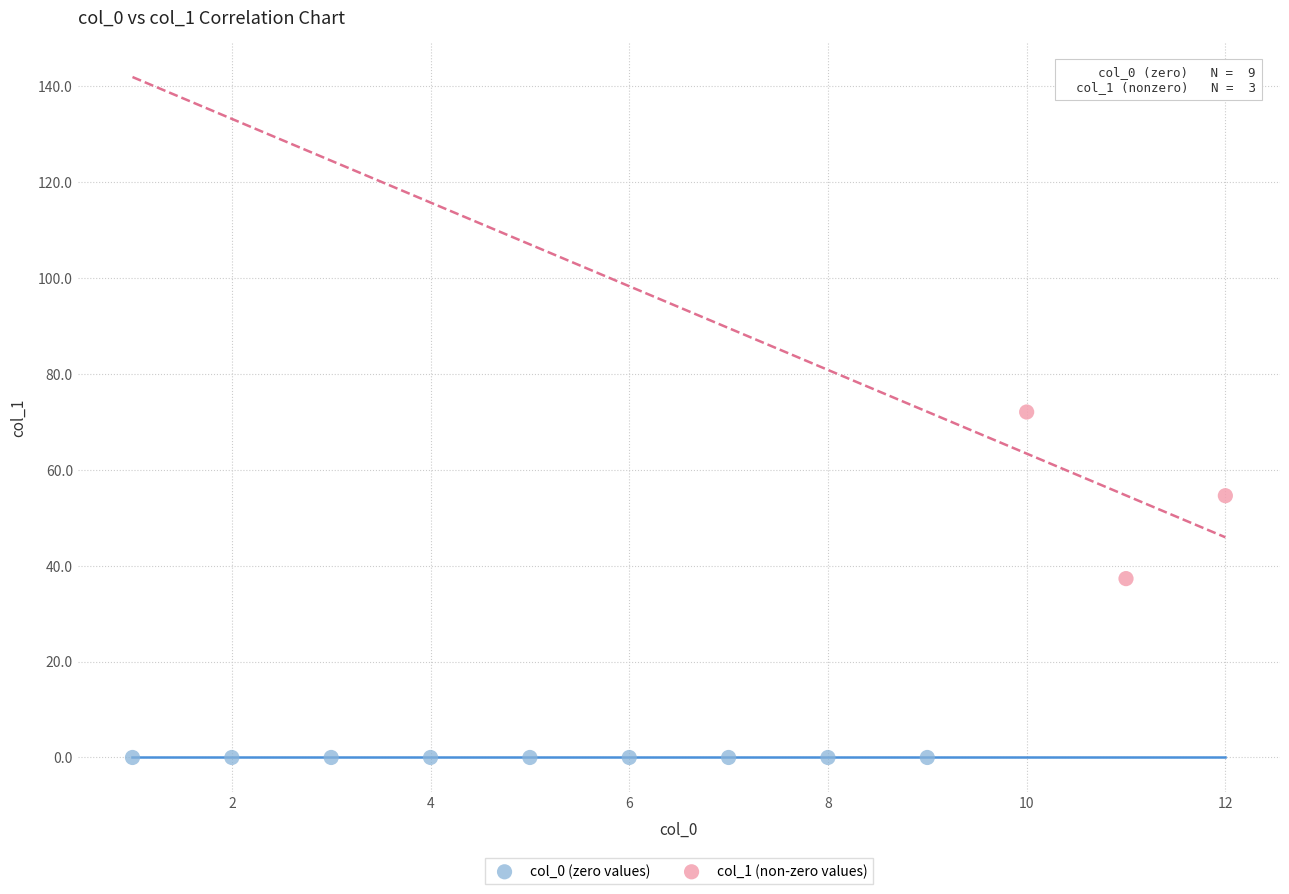

Which series reaches the minimum Y coordinate?

col_0 (zero values)